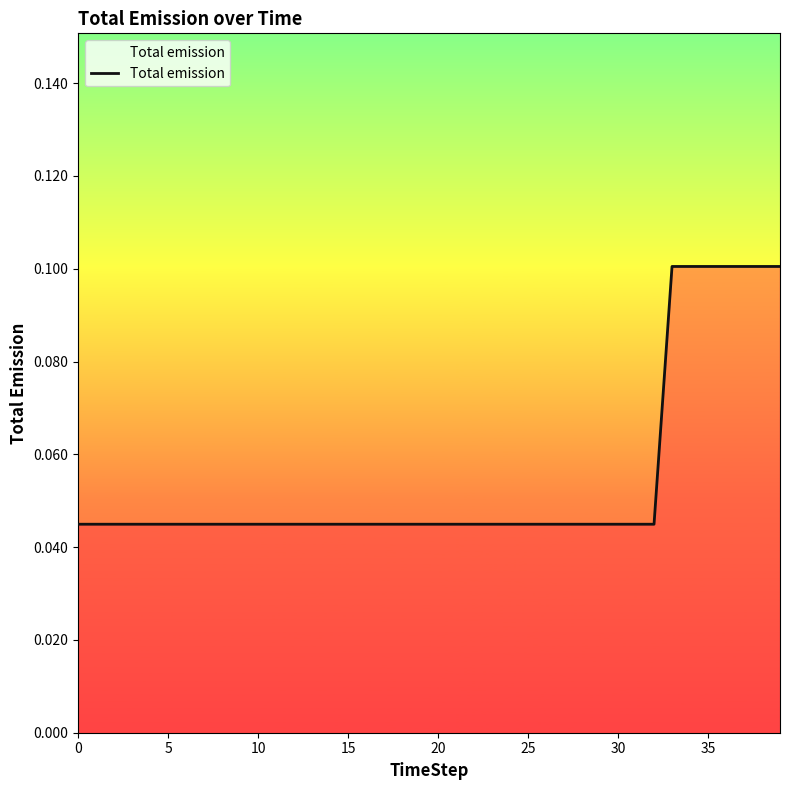

What is the maximum value shown in the chart?

0.1